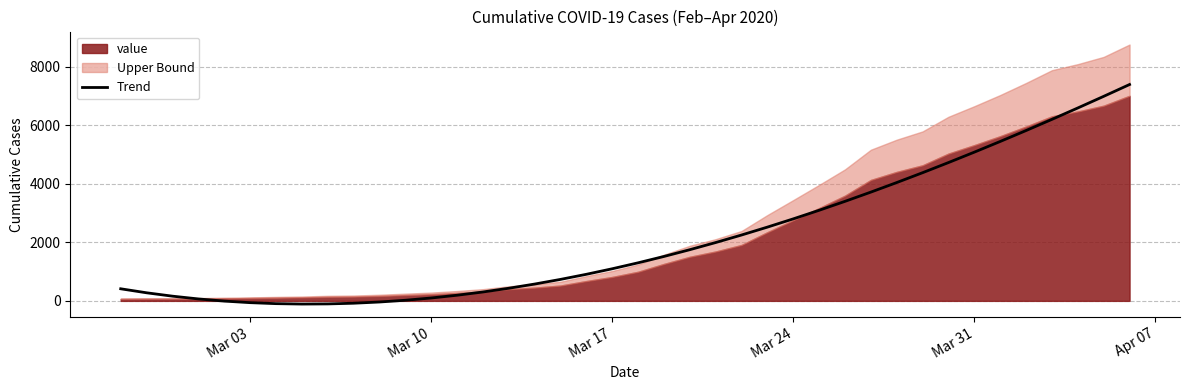

What is the highest value of the Trend series?

7389.4